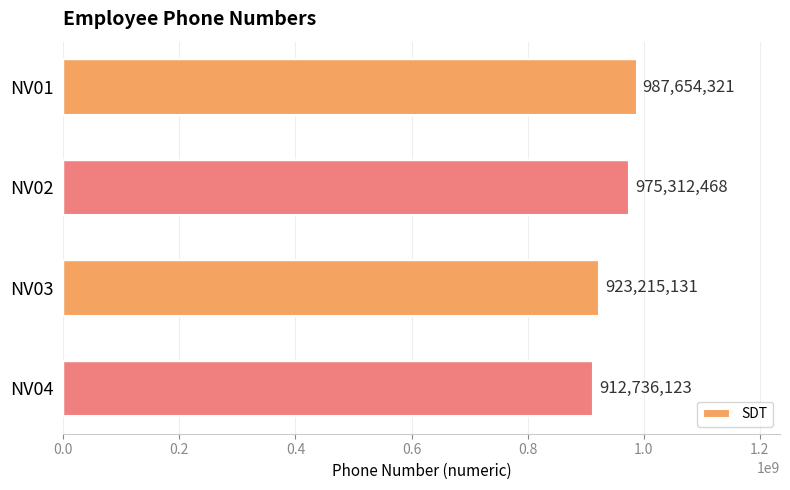

What is the difference between the maximum and minimum values?

74918198